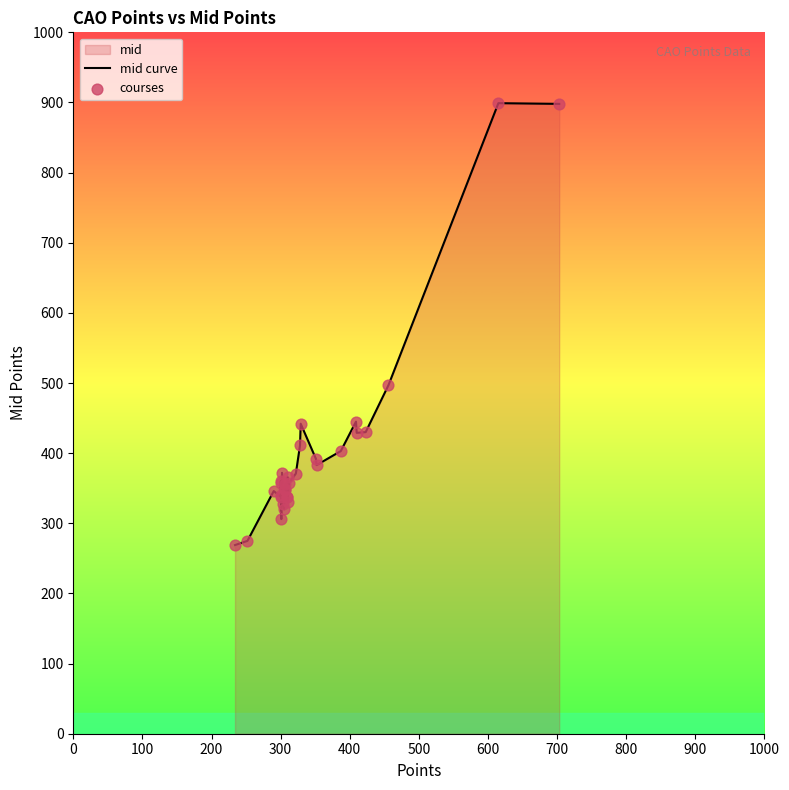

Which series has the largest total across all categories?

mid curve